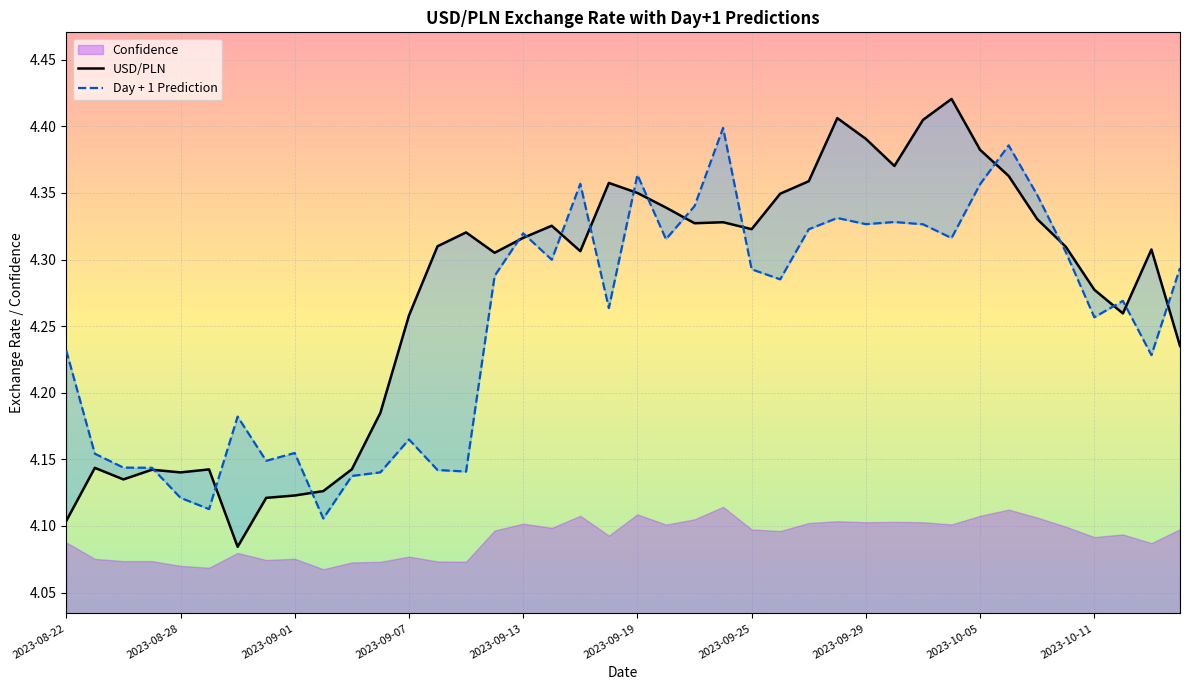

At how many categories does at least one series exceed 4?

40